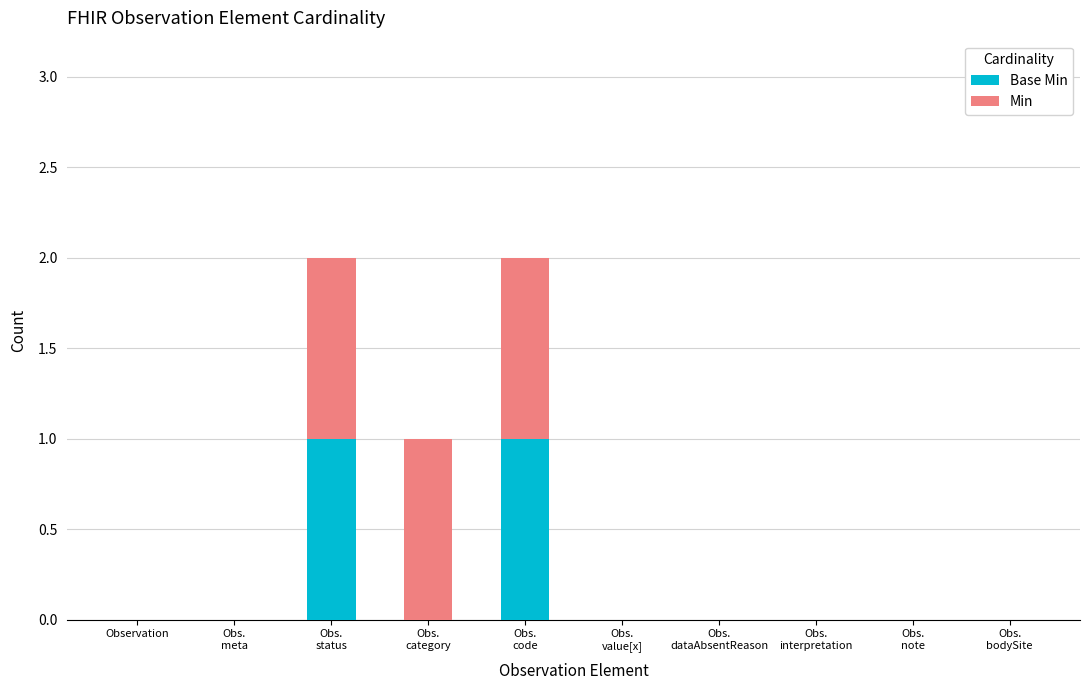

True or false: Min has a value of 0 at Obs.
status.

False